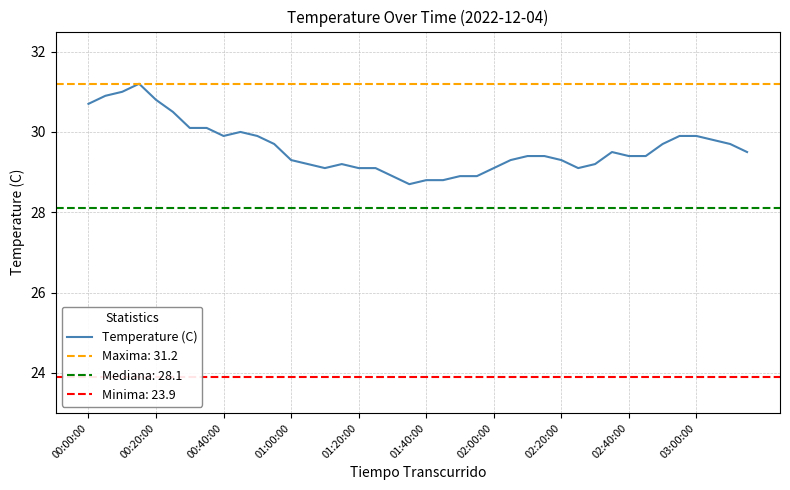

Where does the data first go above 29?

00:00:00